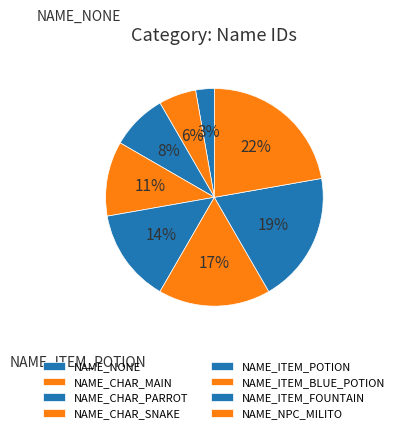

To the nearest percent, what is the difference between the NAME_CHAR_MAIN and NAME_CHAR_PARROT slice percentages?

3%